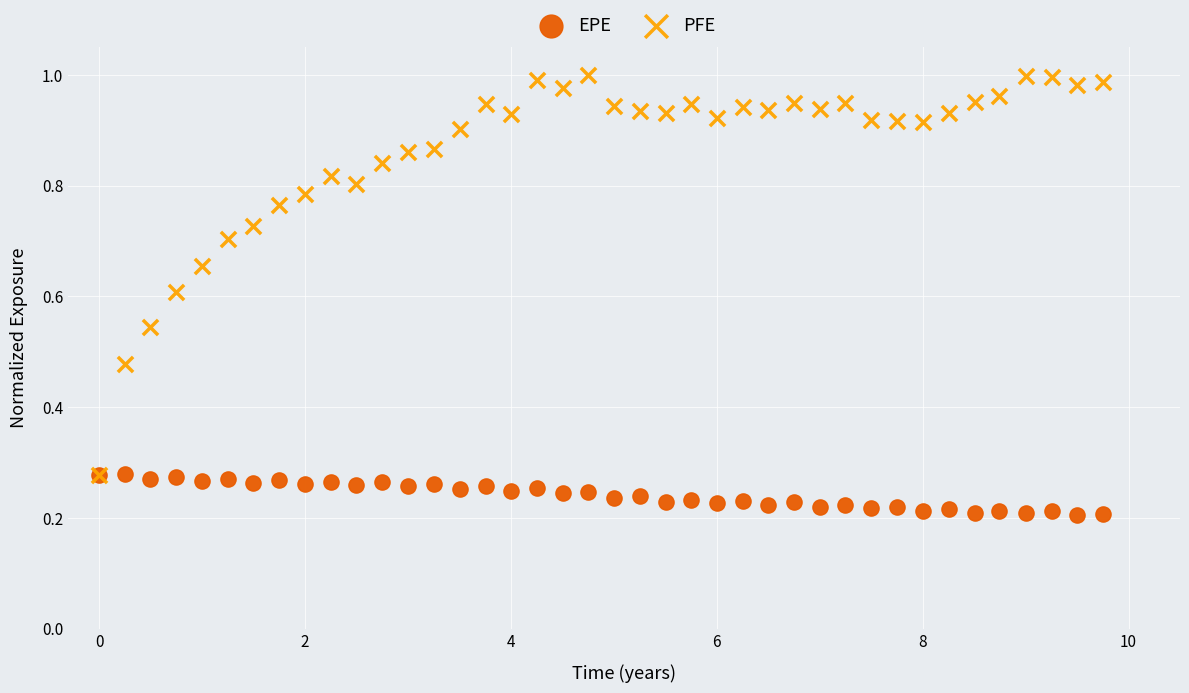

What are all the series names shown in the legend?

EPE, PFE